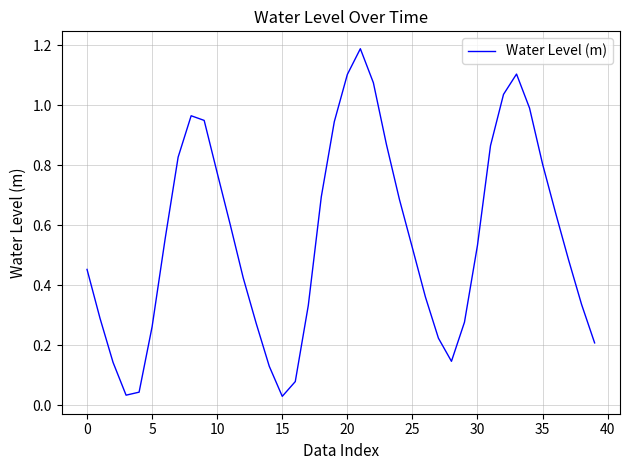

How many lines are shown in the chart?

1